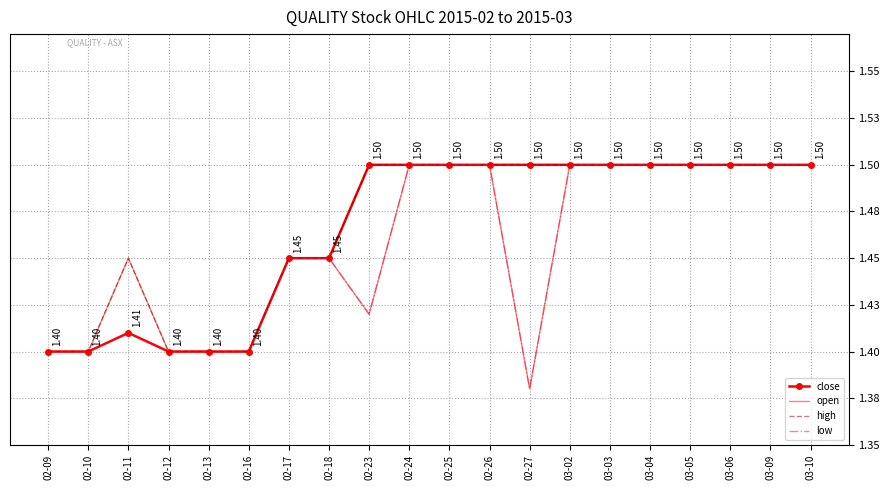

Rank the series by their maximum value, from lowest to highest.

close, open, high, low